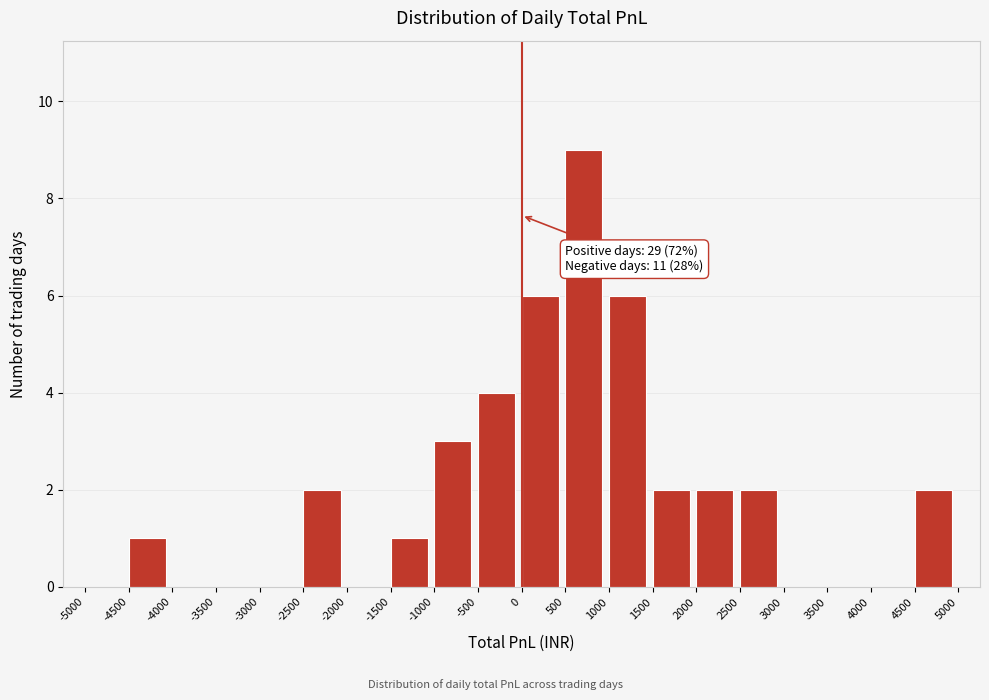

Which range on the x-axis has the tallest bar?

500 to 1000